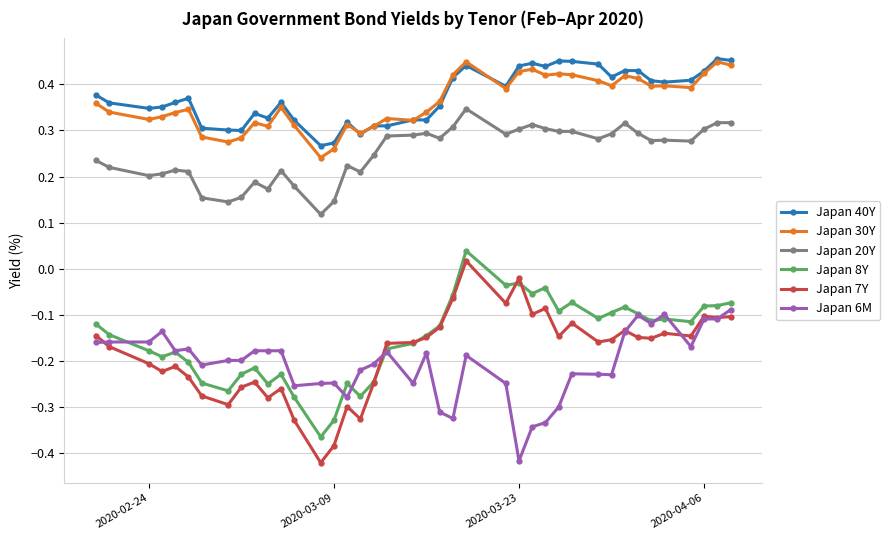

What are all the series names shown in the legend?

Japan 40Y, Japan 30Y, Japan 20Y, Japan 8Y, Japan 7Y, Japan 6M